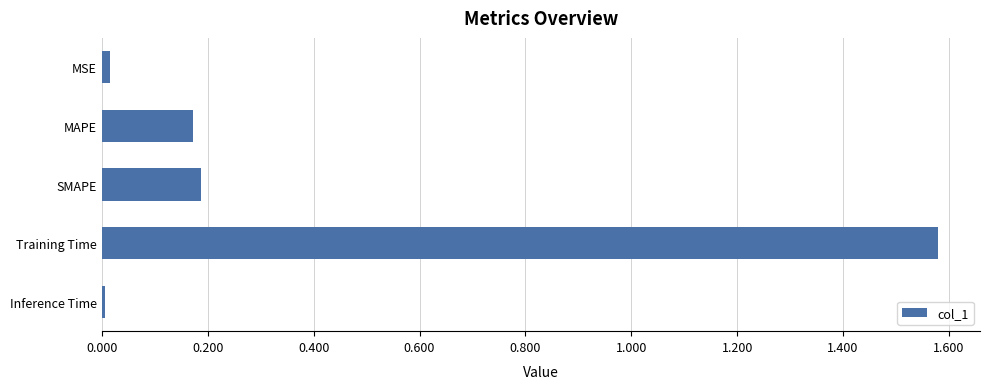

How many bars are there in total?

5